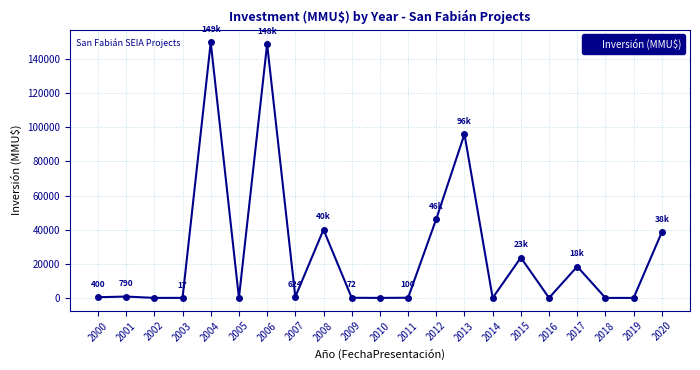

What is the ratio of the value at 2017 to the value at 2015?

0.8